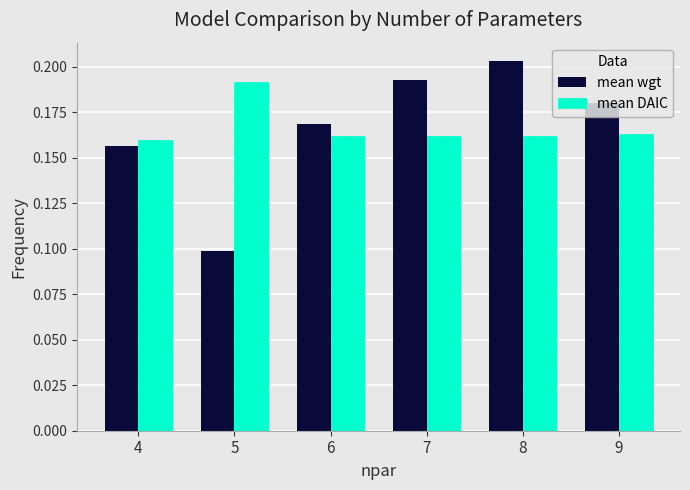

Count the mean DAIC values in the range 0 to 1.

6